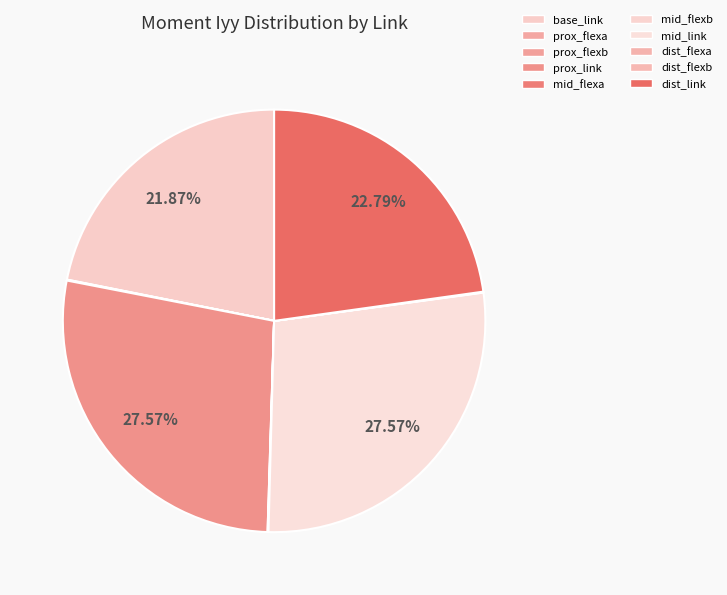

Which slice is the largest?

prox_link